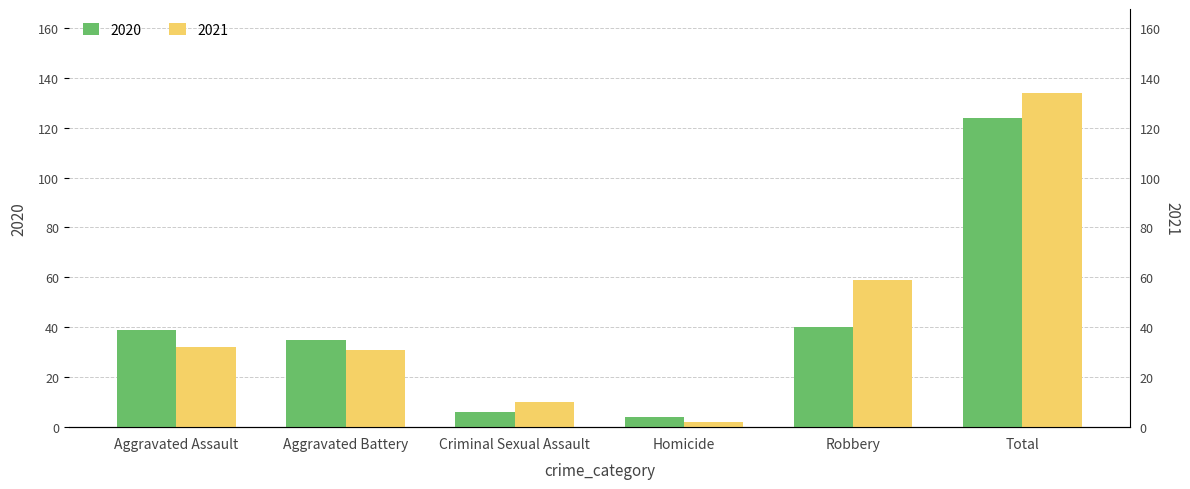

Which series has the largest total across all categories?

2021